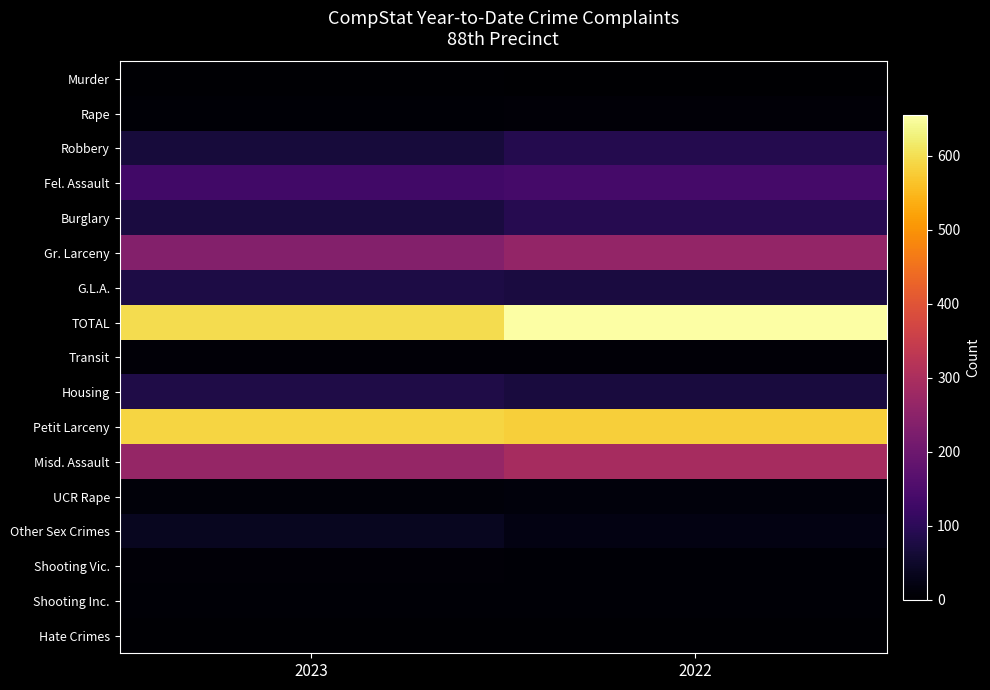

Reading left to right, extract all data points from this chart.

Murder: 2023=3	2022=0
Rape: 2023=7	2022=8
Robbery: 2023=69	2022=87
Fel. Assault: 2023=131	2022=137
Burglary: 2023=74	2022=90
Gr. Larceny: 2023=236	2022=261
G.L.A.: 2023=77	2022=72
TOTAL: 2023=597	2022=655
Transit: 2023=9	2022=8
Housing: 2023=81	2022=71
Petit Larceny: 2023=586	2022=579
Misd. Assault: 2023=264	2022=293
UCR Rape: 2023=12	2022=14
Other Sex Crimes: 2023=37	2022=23
Shooting Vic.: 2023=8	2022=6
Shooting Inc.: 2023=7	2022=6
Hate Crimes: 2023=3	2022=5